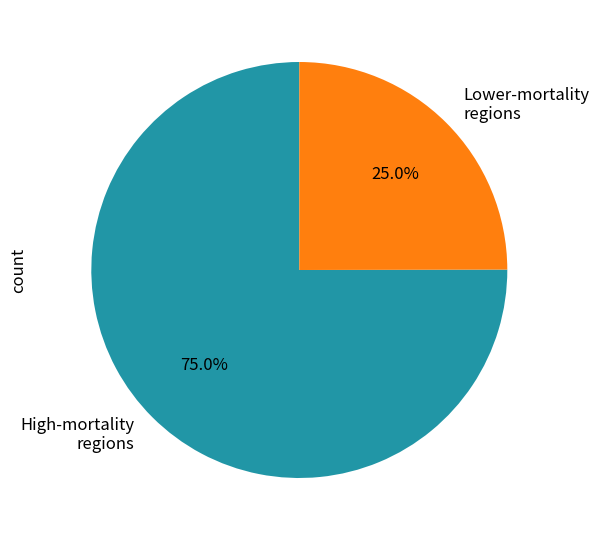

What is the ratio of the value at High-mortality regions to the value at Lower-mortality regions?

3.0